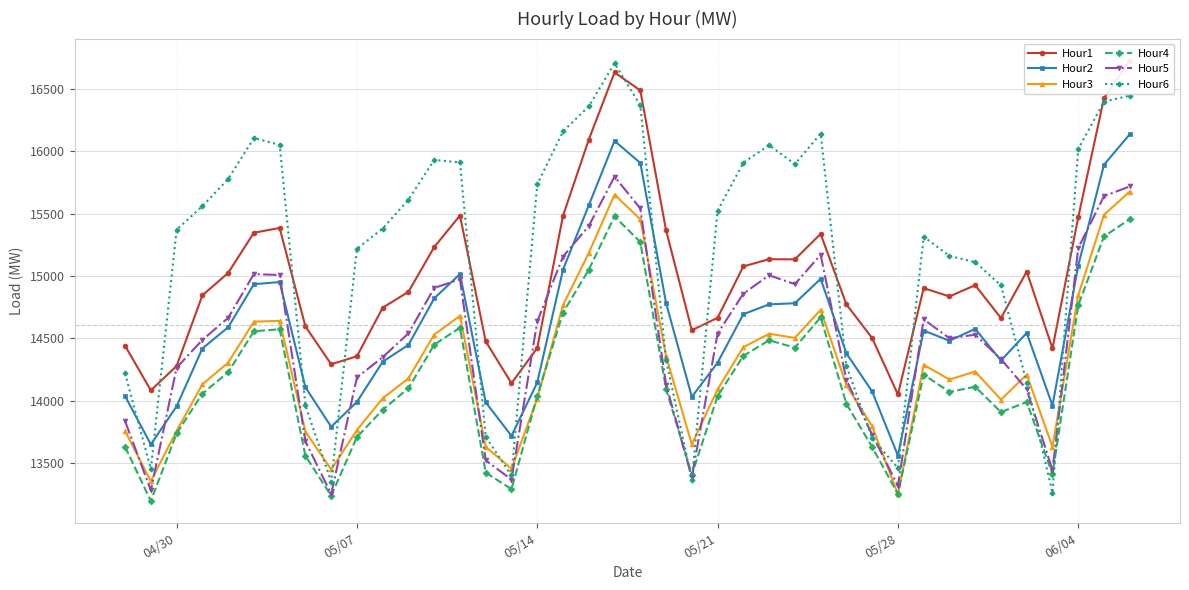

Is it true that Hour4 equals 3450.8 at 04/30?

False